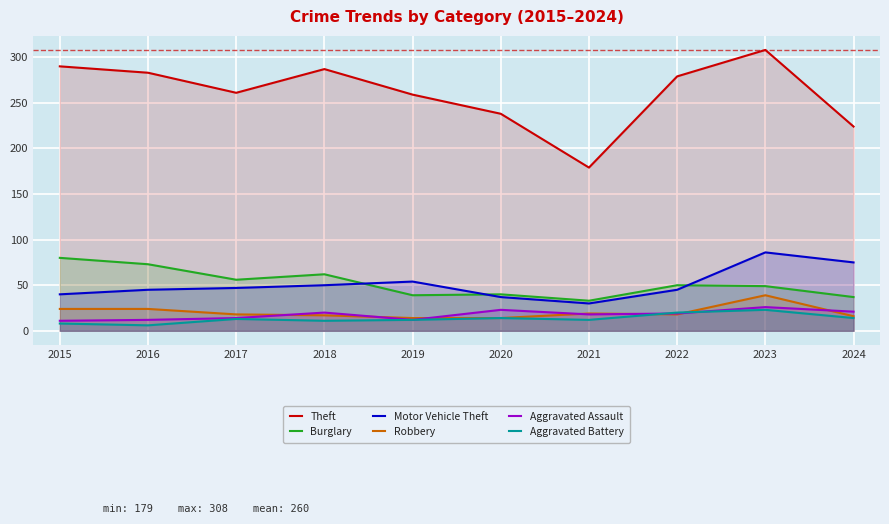

List the series in order of their peak value, highest first.

Theft, Motor Vehicle Theft, Burglary, Robbery, Aggravated Assault, Aggravated Battery